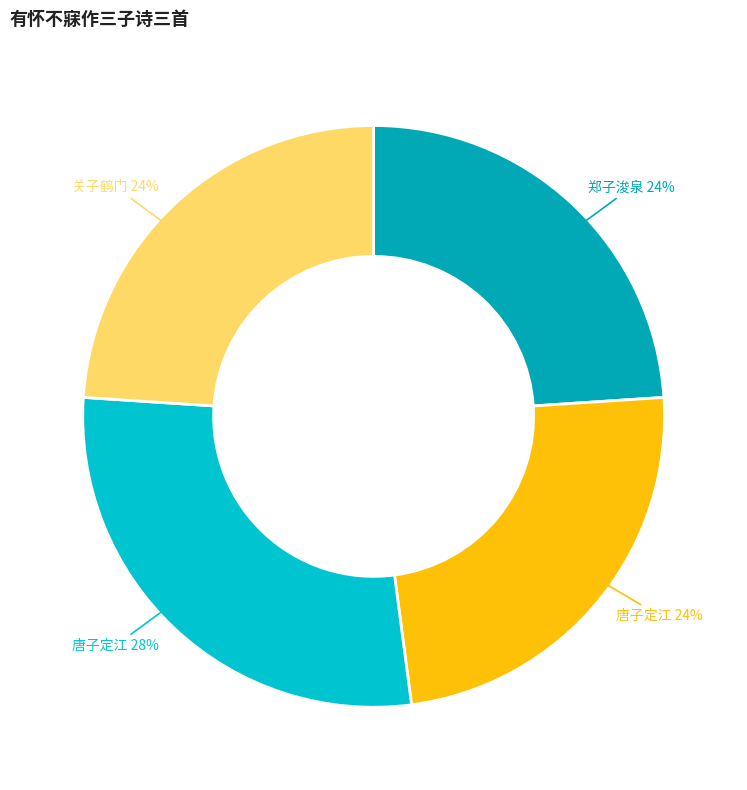

Count the number of slices in the pie.

4